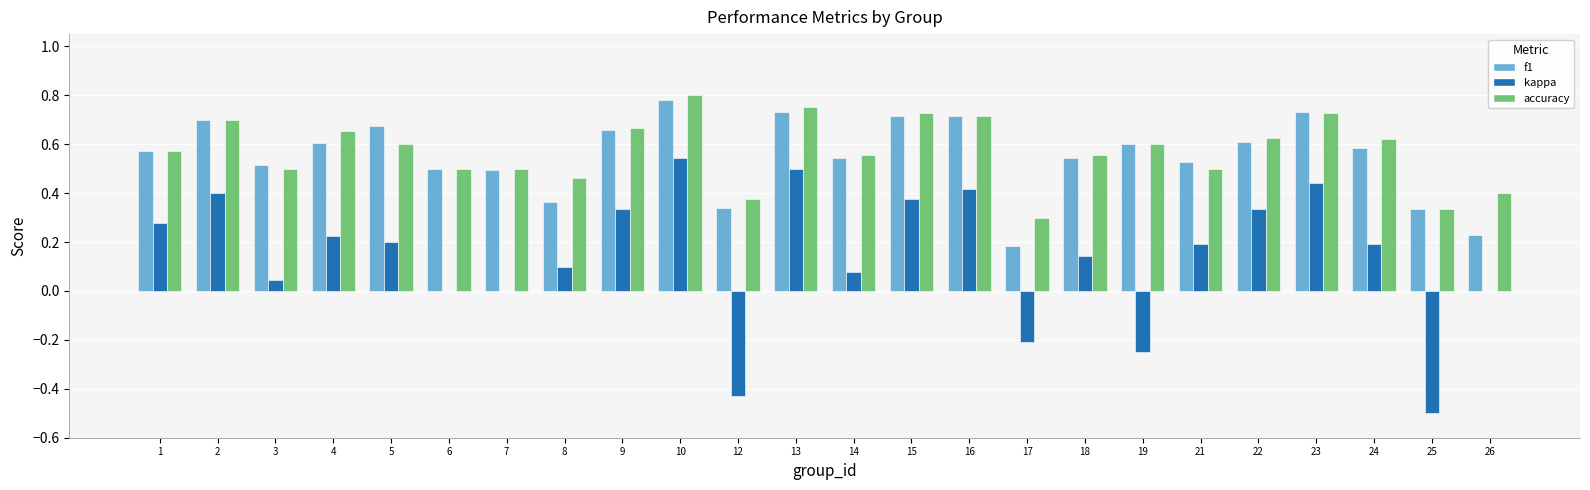

Is the value of kappa at 10 greater than the value of accuracy at 19?

No